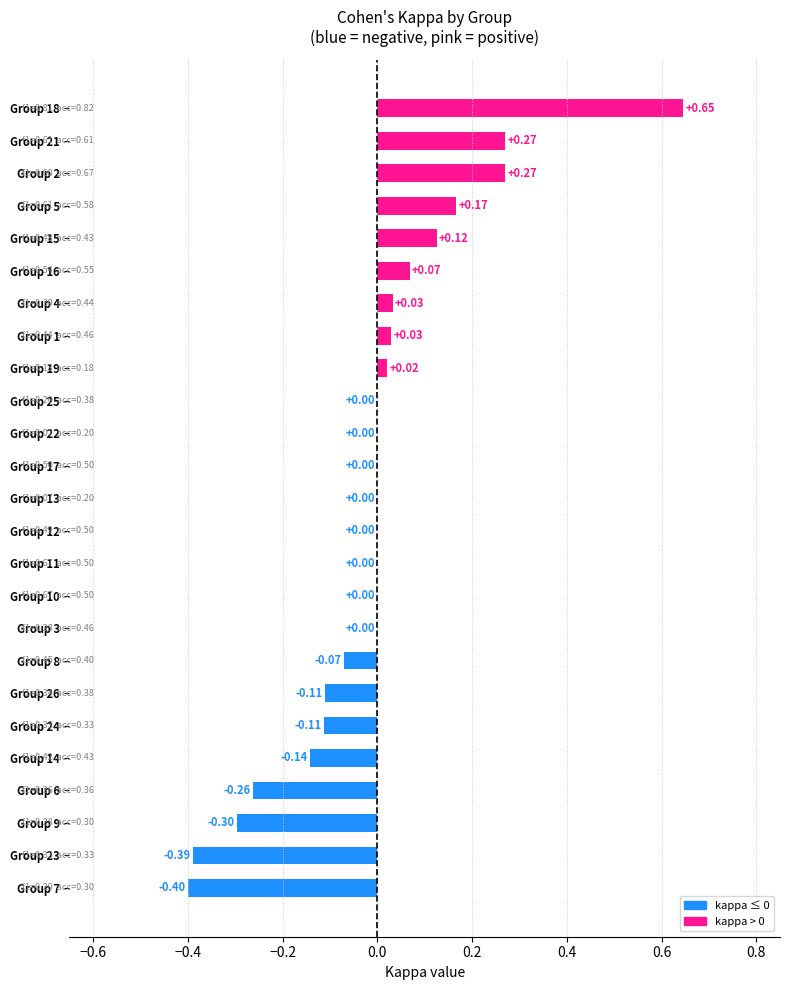

Between 5 and 10, which series saw the biggest shift?

kappa